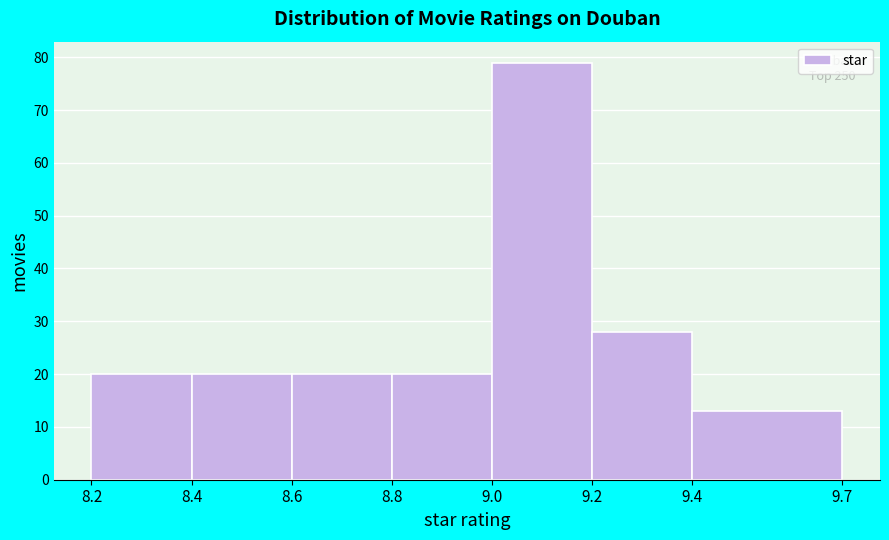

Over which range of the x-axis is the bar tallest?

9.0 to 9.2